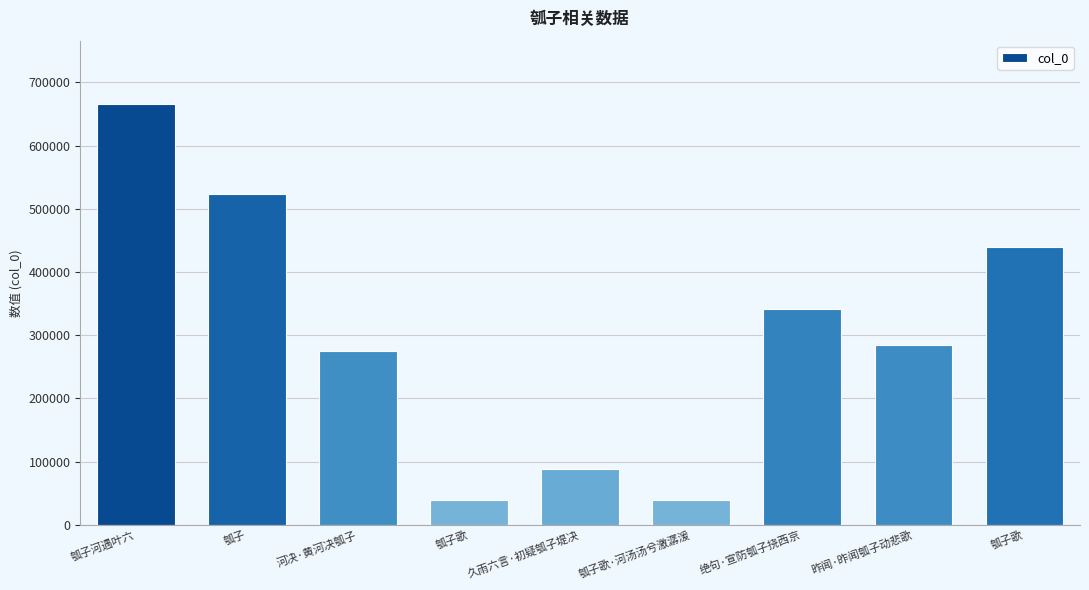

How many data points does each series have?

9